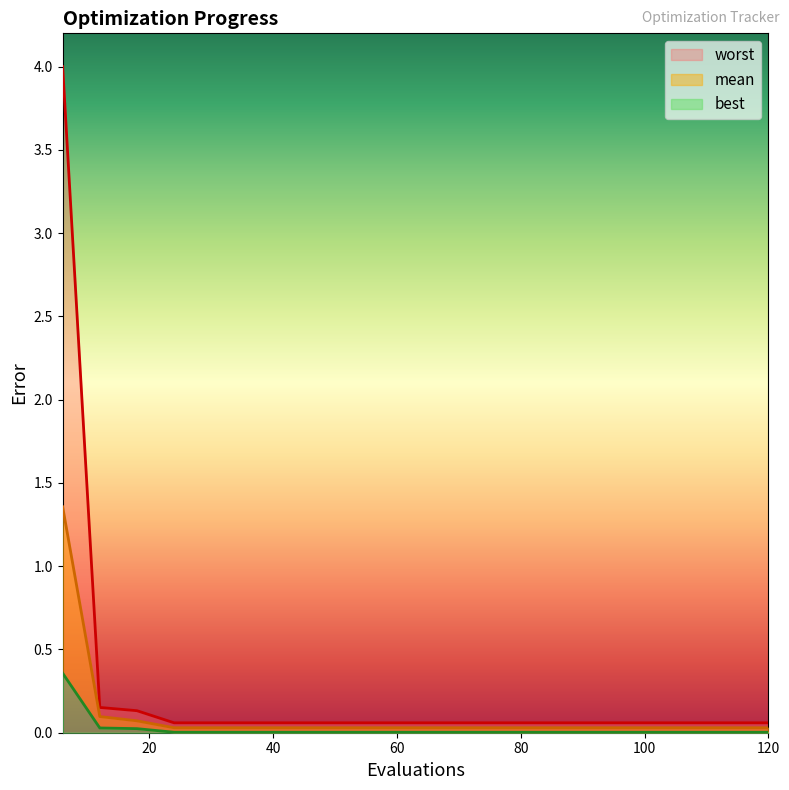

Which series changed the most between 36 and 108?

mean